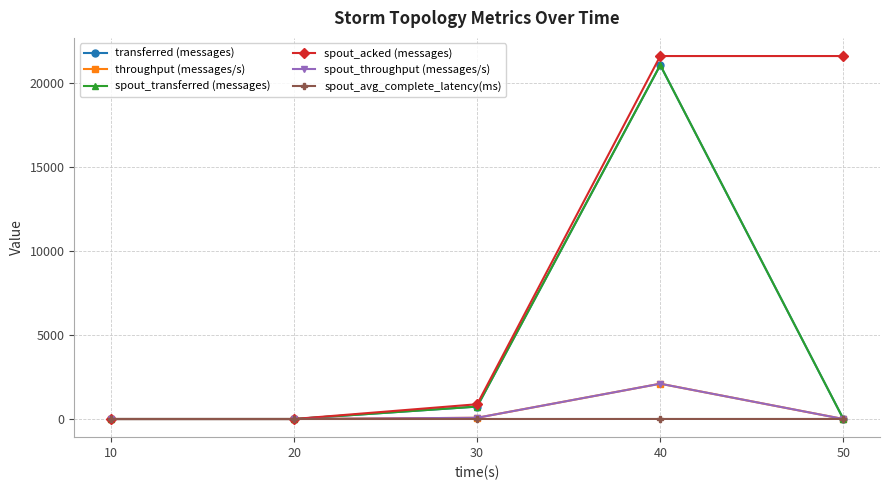

Reading right to left, transcribe all the data shown in this chart.

transferred (messages): 0.0	21080.0	740.0	0.0	0.0
throughput (messages/s): 0.0	2102.0	73.0	0.0	0.0
spout_transferred (messages): 0.0	21080.0	740.0	0.0	0.0
spout_acked (messages): 21620.0	21620.0	880.0	0.0	0.0
spout_throughput (messages/s): 0.0	2102.0	73.0	0.0	0.0
spout_avg_complete_latency(ms): 2.9	2.9	2.0	0.0	0.0